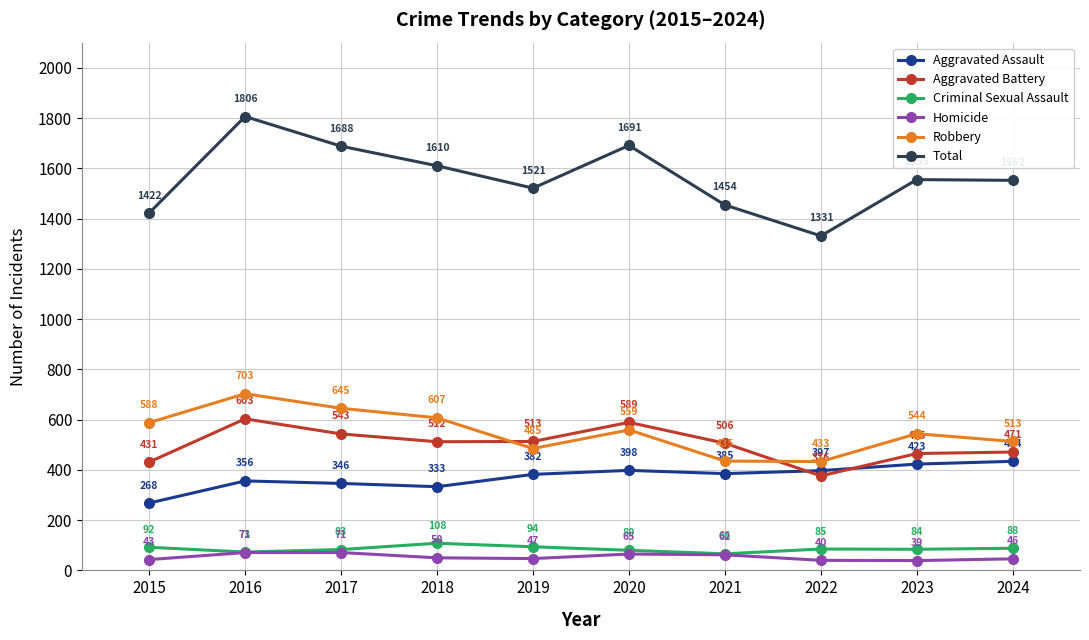

Where is the first local minimum for Aggravated Battery?

2018